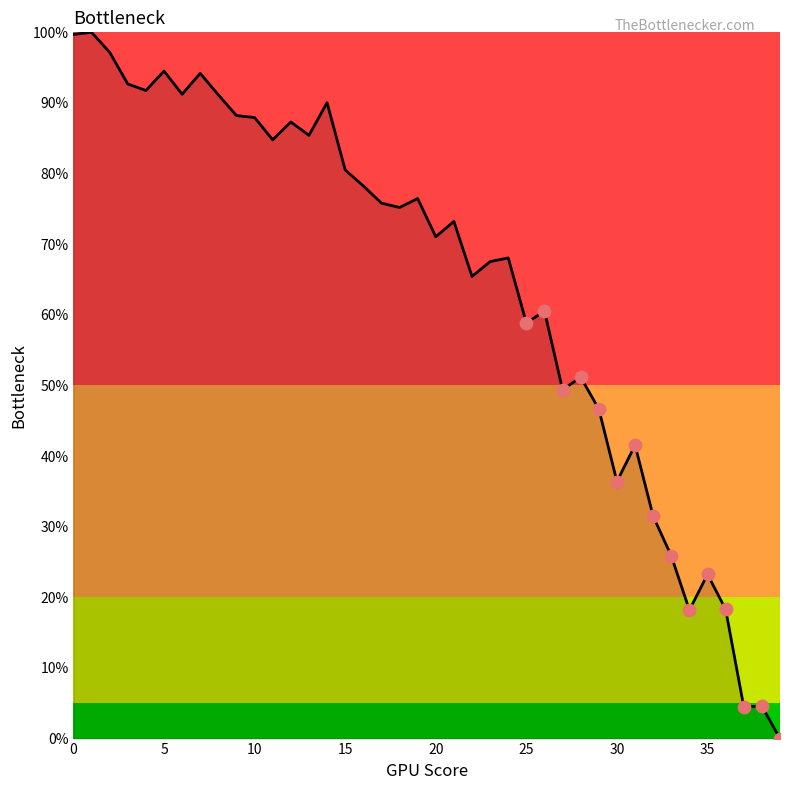

What is the greatest value displayed?

100.0